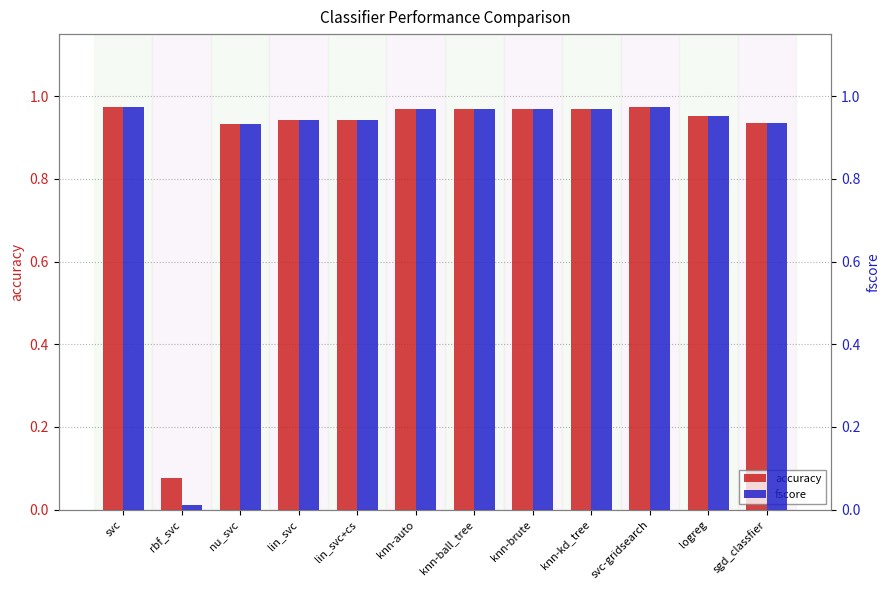

Does the chart contain any negative values?

No